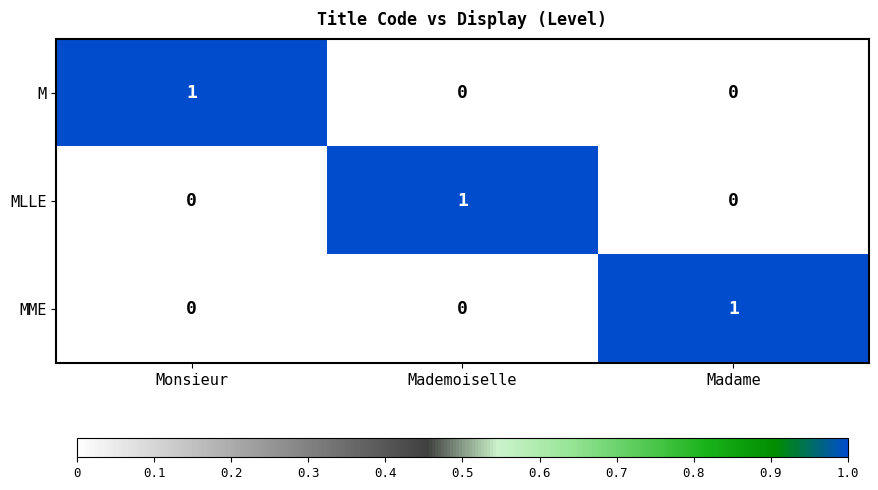

Reading right to left, extract all data points from this chart.

M: 0	0	1
MLLE: 0	1	0
MME: 1	0	0